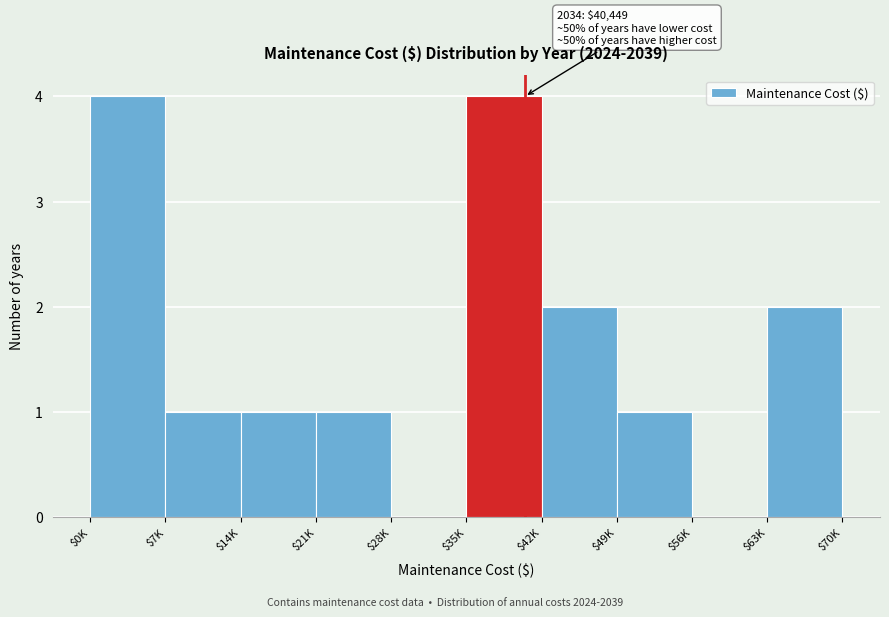

What is the greatest value displayed?

4